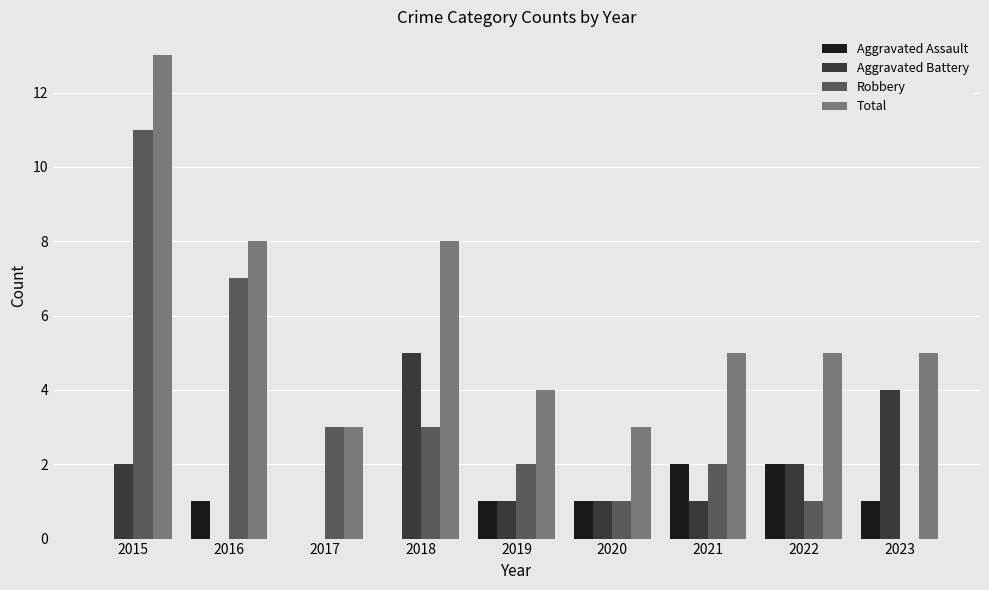

What is the sum of all Aggravated Assault values?

8